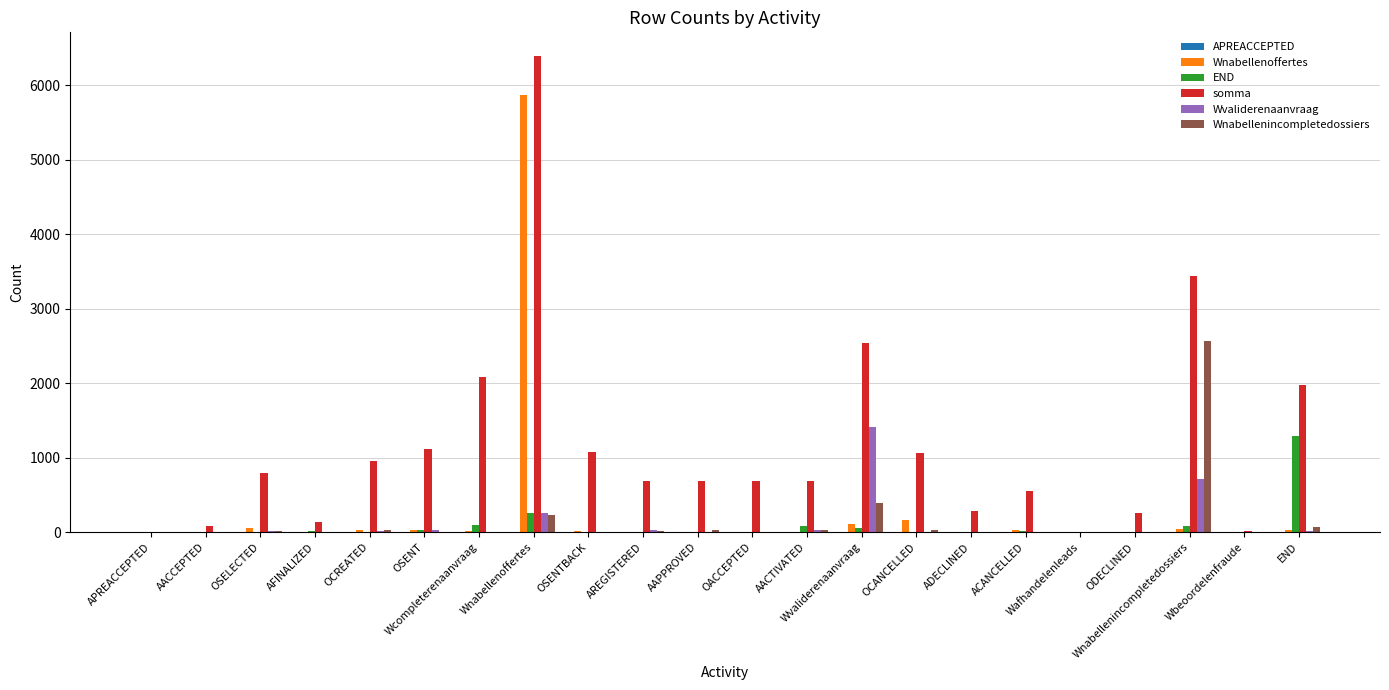

Which series has the largest total across all categories?

somma